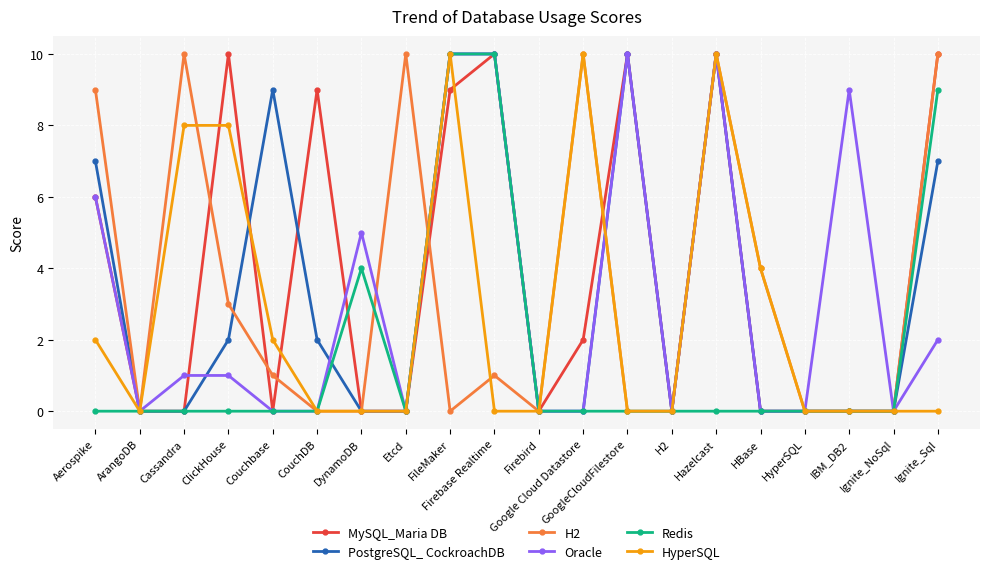

What is the label of the 12th point from the right?

FileMaker